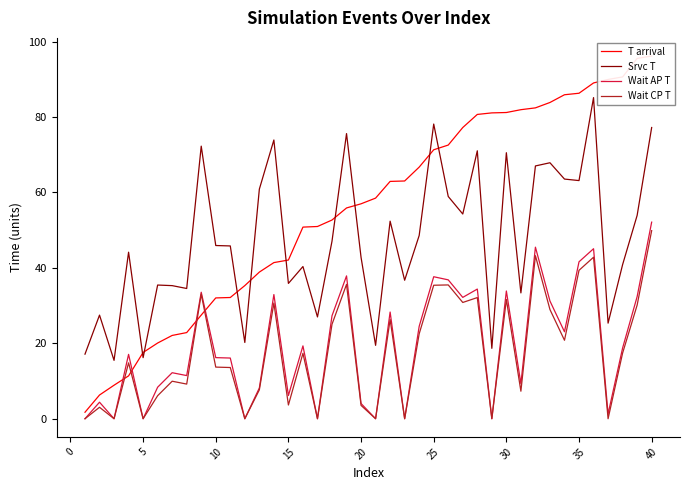

What is the highest value of the Srvc T series?

85.2